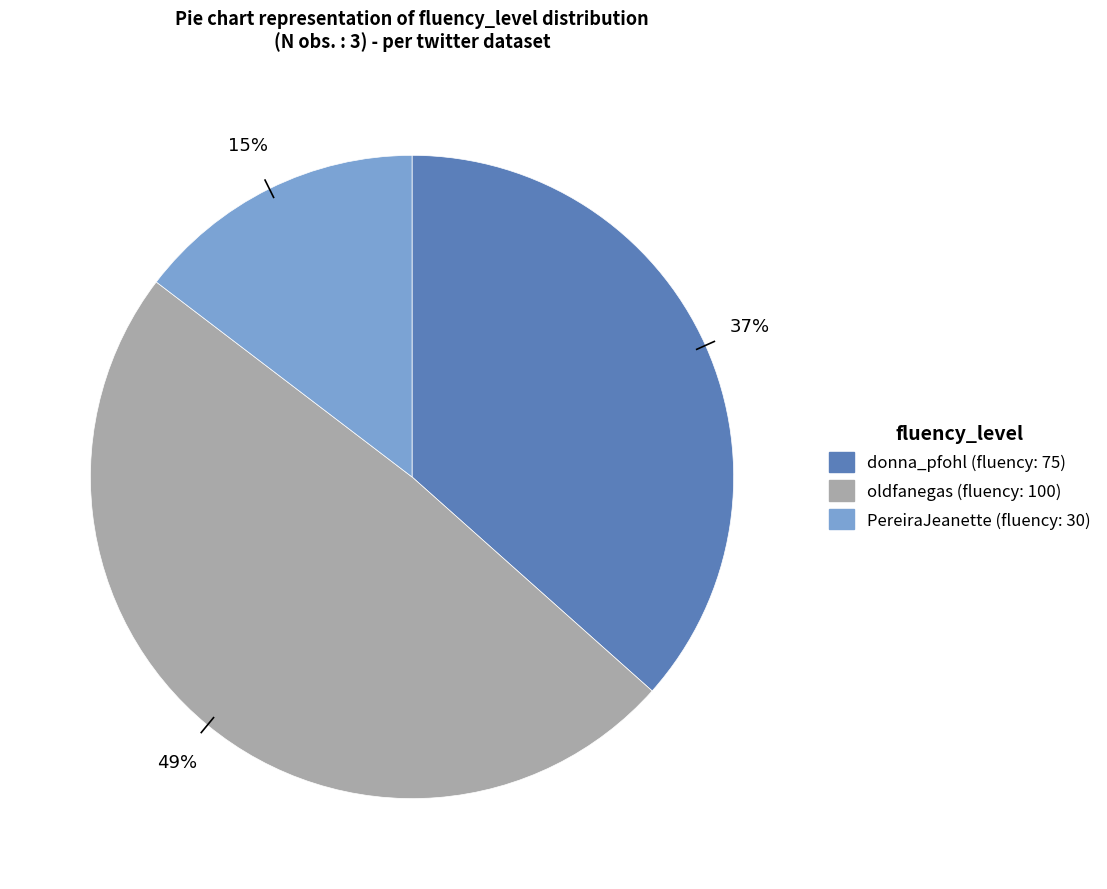

Count the number of slices in the pie.

3